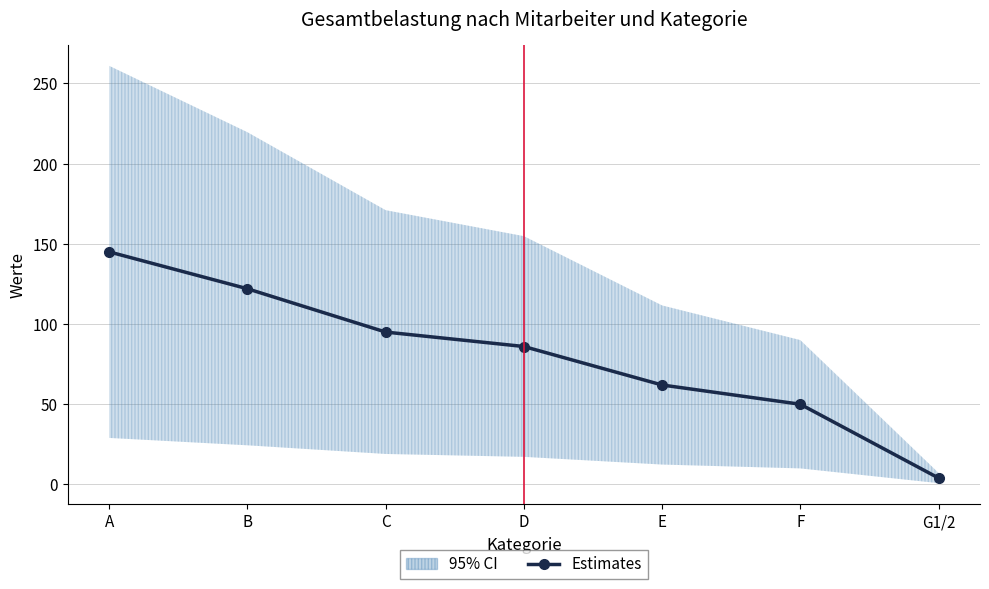

Which has a higher value, E or D?

D